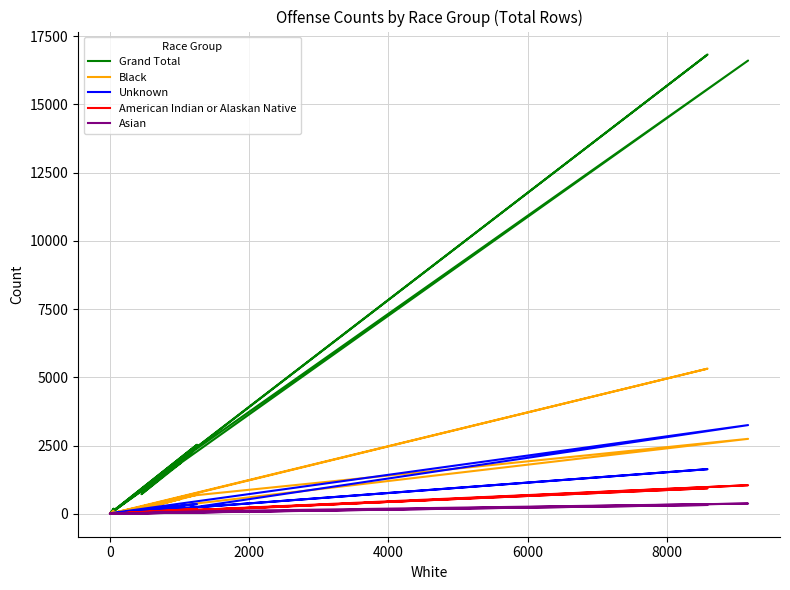

What is the highest value of the Grand Total series?

16828